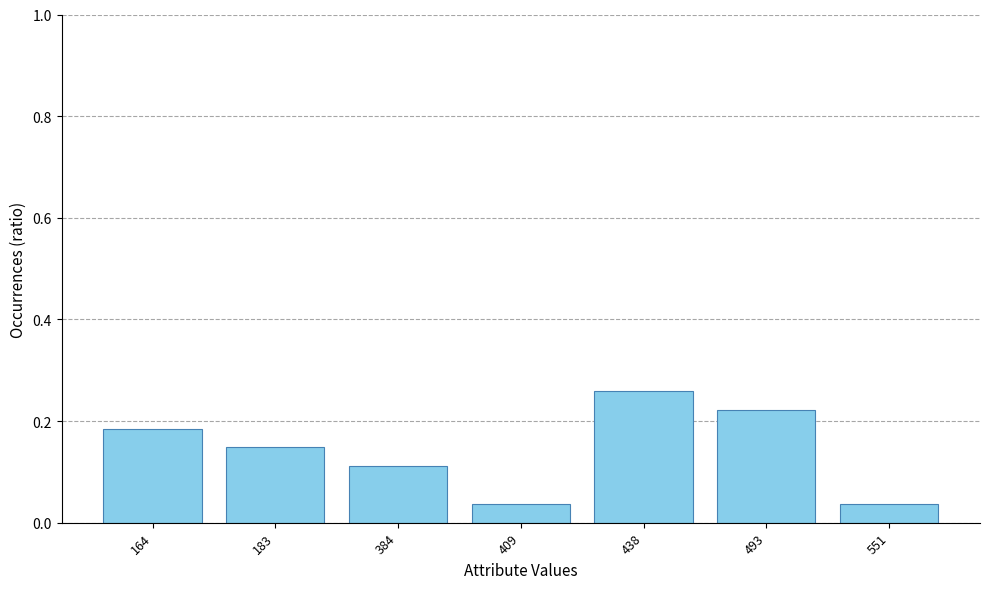

Count the number of categories in the chart.

7